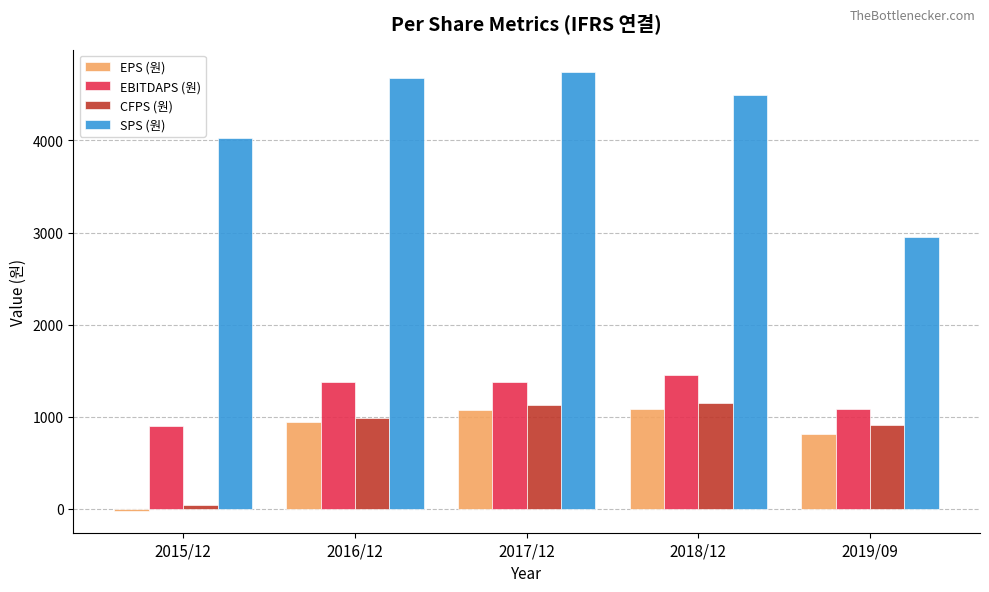

How many bars are there in each group?

4